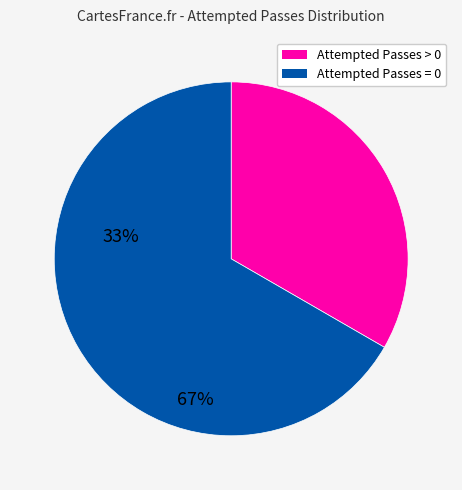

Is there any slice that represents more than half of the pie?

Yes